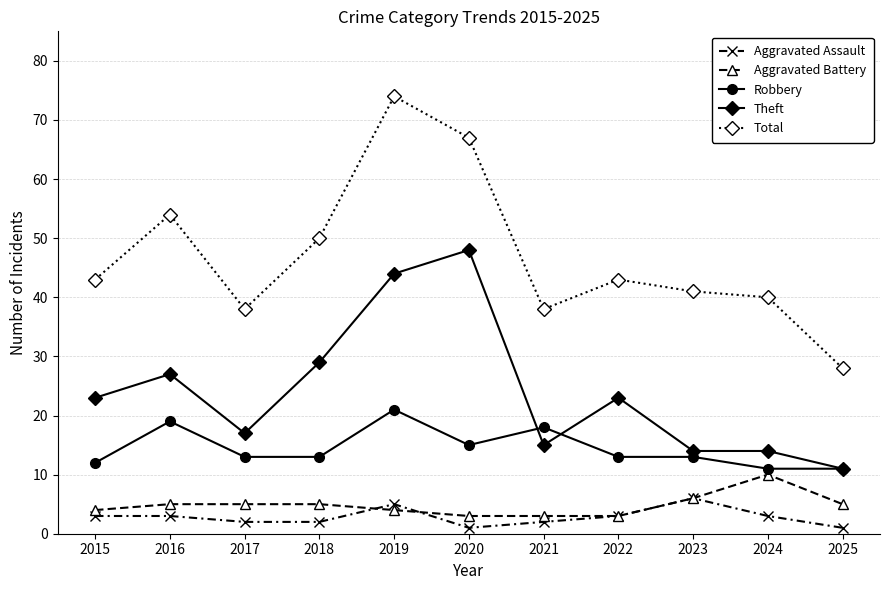

Read the Aggravated Assault value at 2020.

1